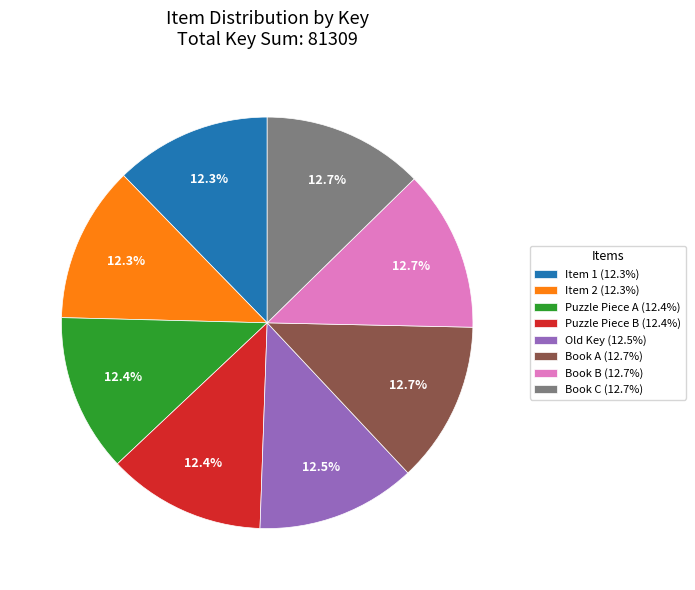

Do Item 2 (12.3%) and Puzzle Piece B (12.4%) together represent more than half of the pie?

No